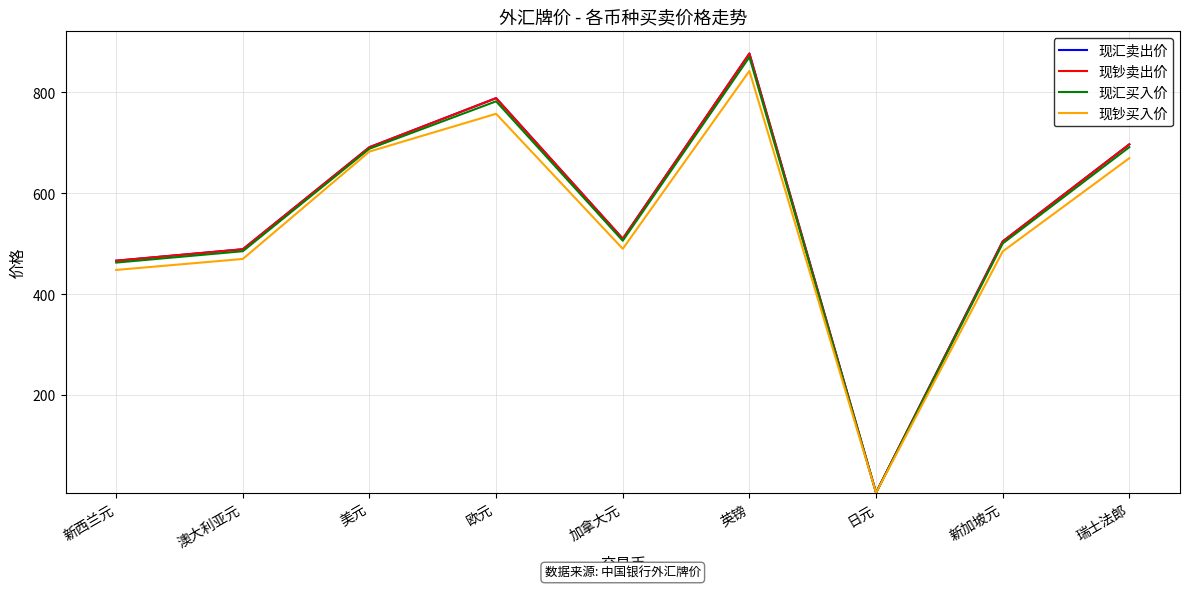

What is the sum of the 现钞卖出价 values at 美元 and 欧元?

1480.0